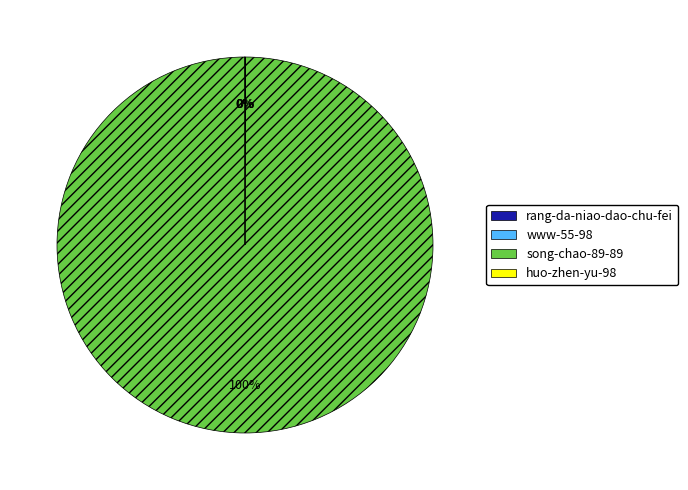

To the nearest percent, what is the difference between the largest and smallest slice percentages?

100%